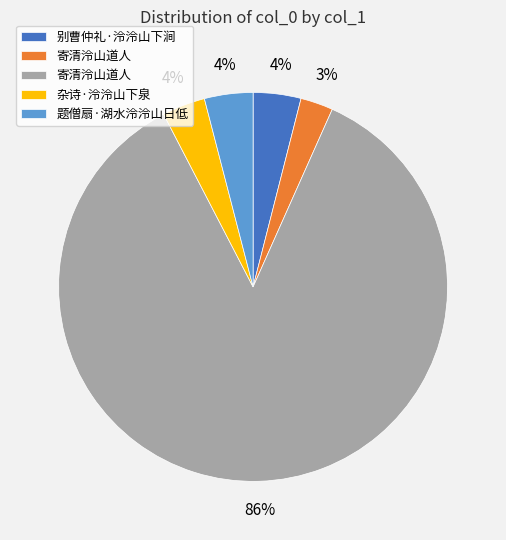

Is there any slice that represents more than half of the pie?

Yes